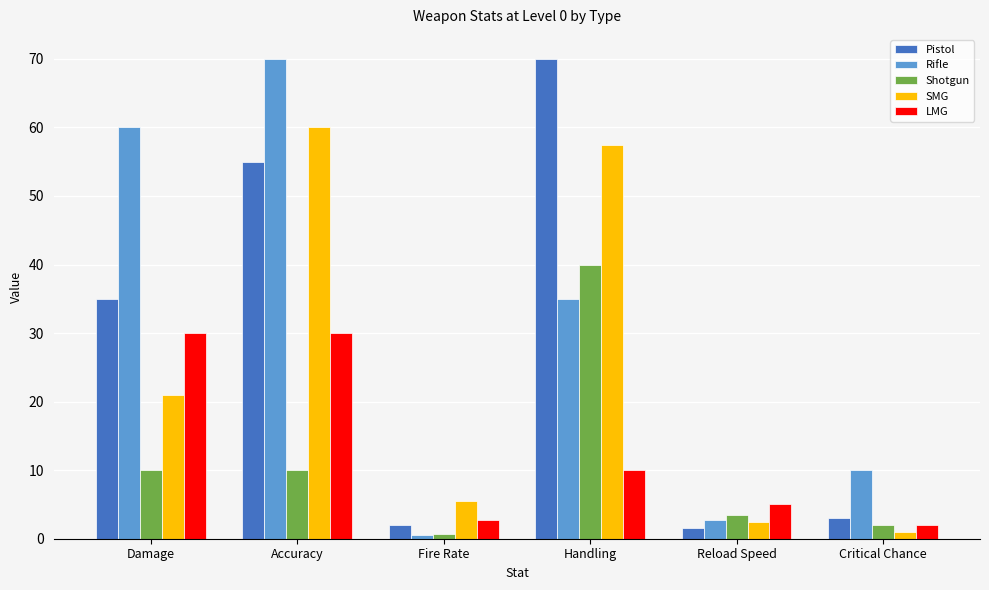

True or false: Pistol has a value of 3.0 at Critical Chance.

True